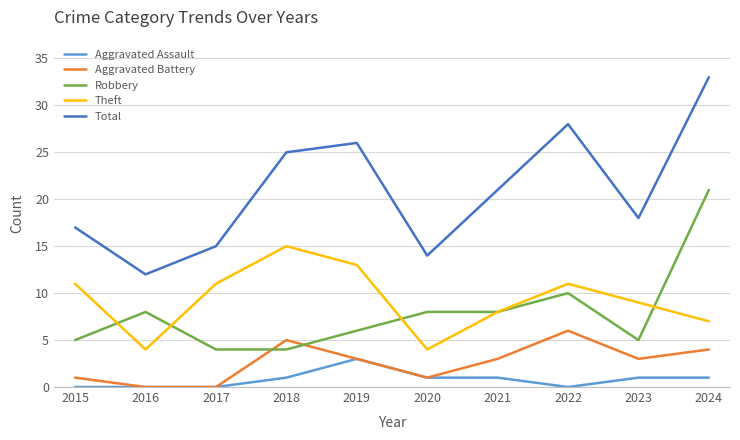

What is the average value of the Aggravated Battery series?

3